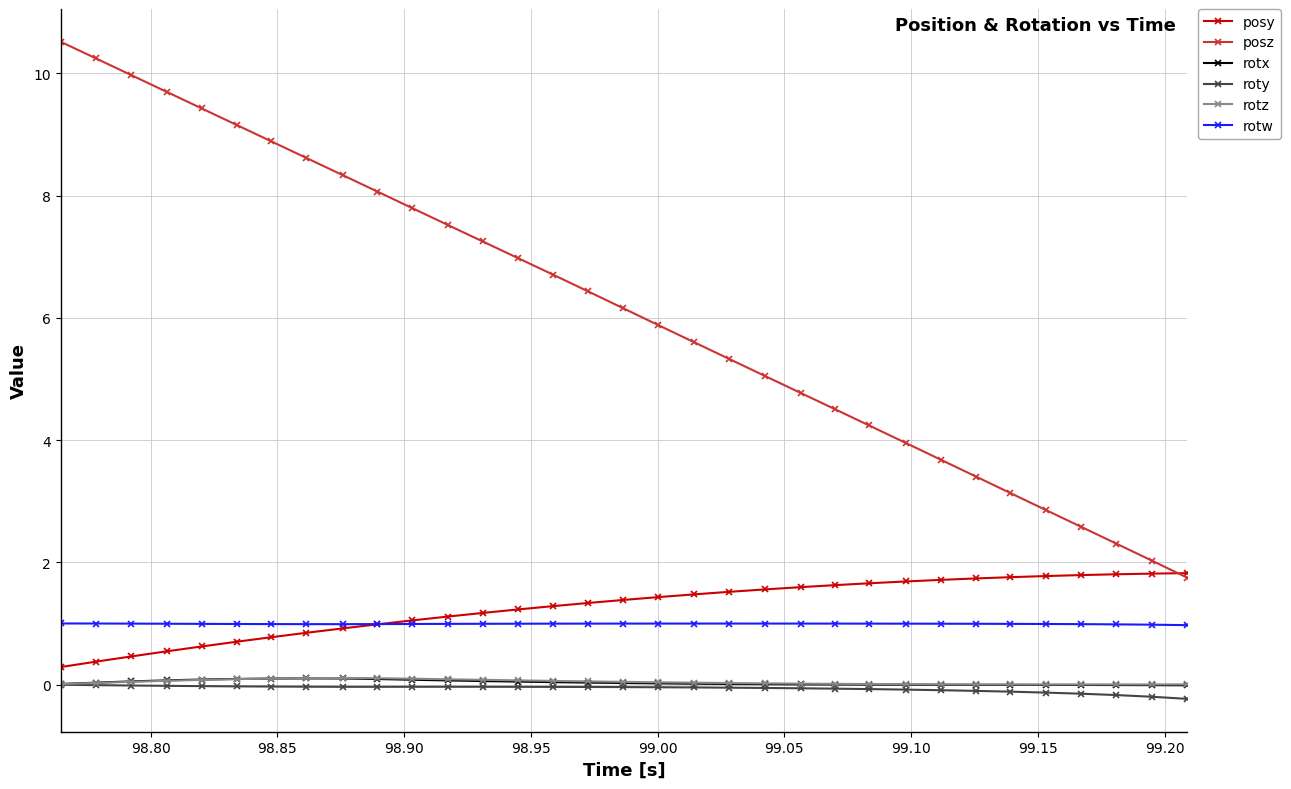

What is the value of the posy point at the 4th from the left?

0.5